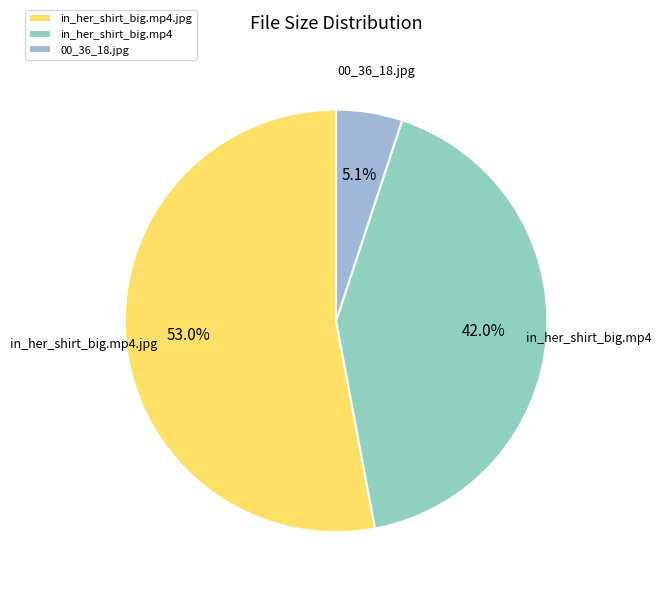

To the nearest percent, what is the combined percentage of 00_36_18.jpg and in_her_shirt_big.mp4.jpg?

58%